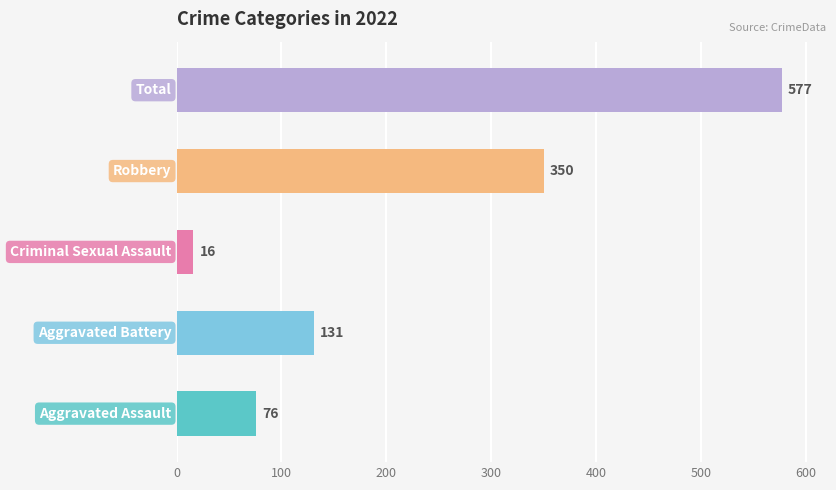

What is the minimum value shown in the chart?

16